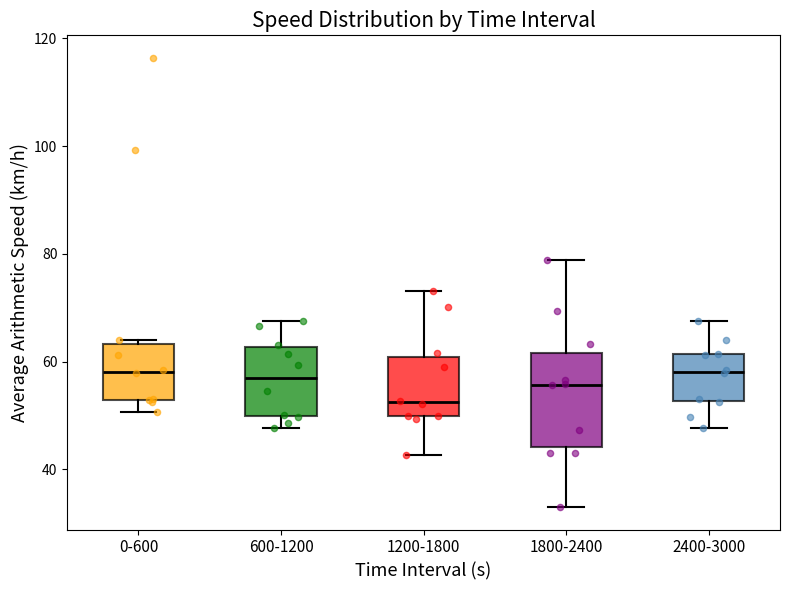

Comparing the boxes themselves (not the whiskers), which one is the tallest?

1800-2400